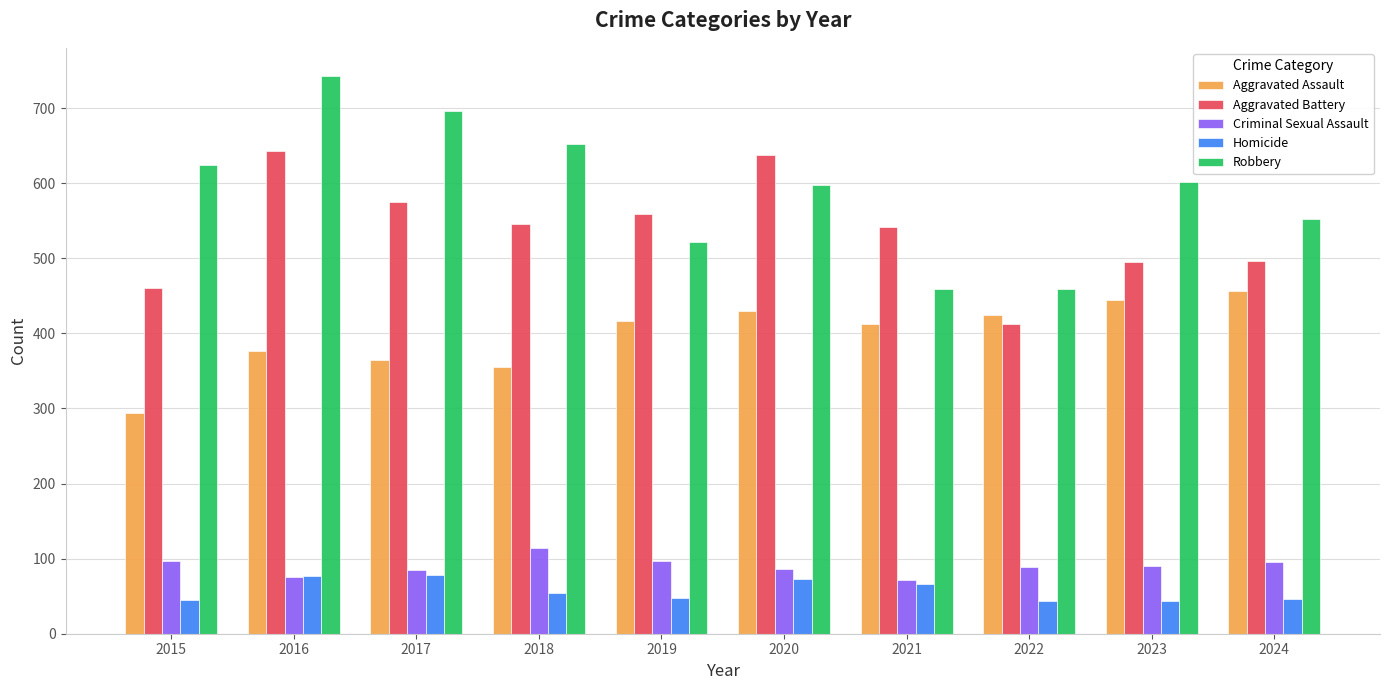

Is it true that Aggravated Assault equals 182 at 2023?

False